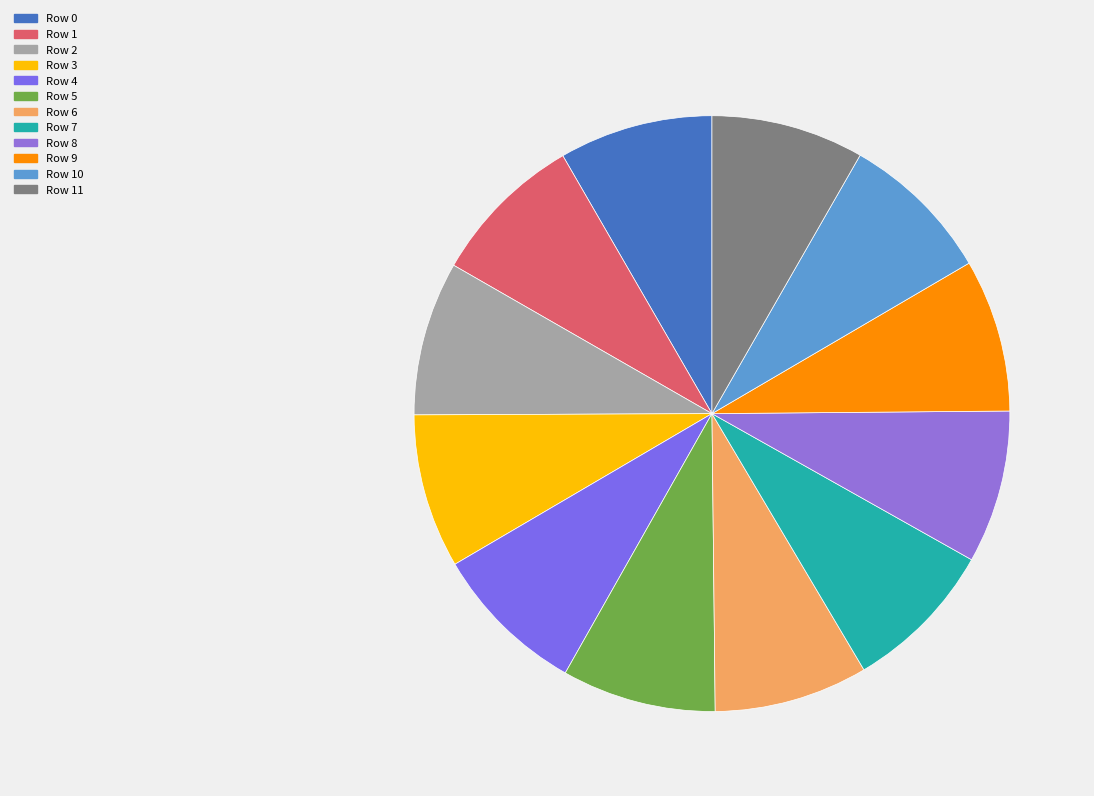

The Row 7 slice represents 1% of the pie. True or false?

False